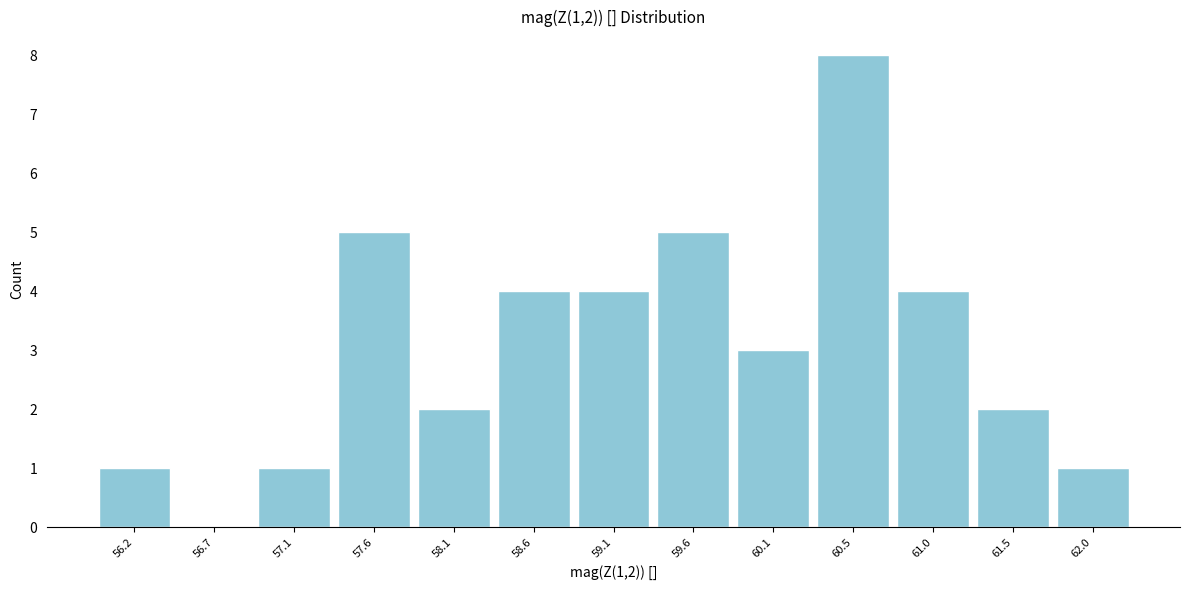

Over which range of the x-axis is the bar tallest?

60.30 to 60.80